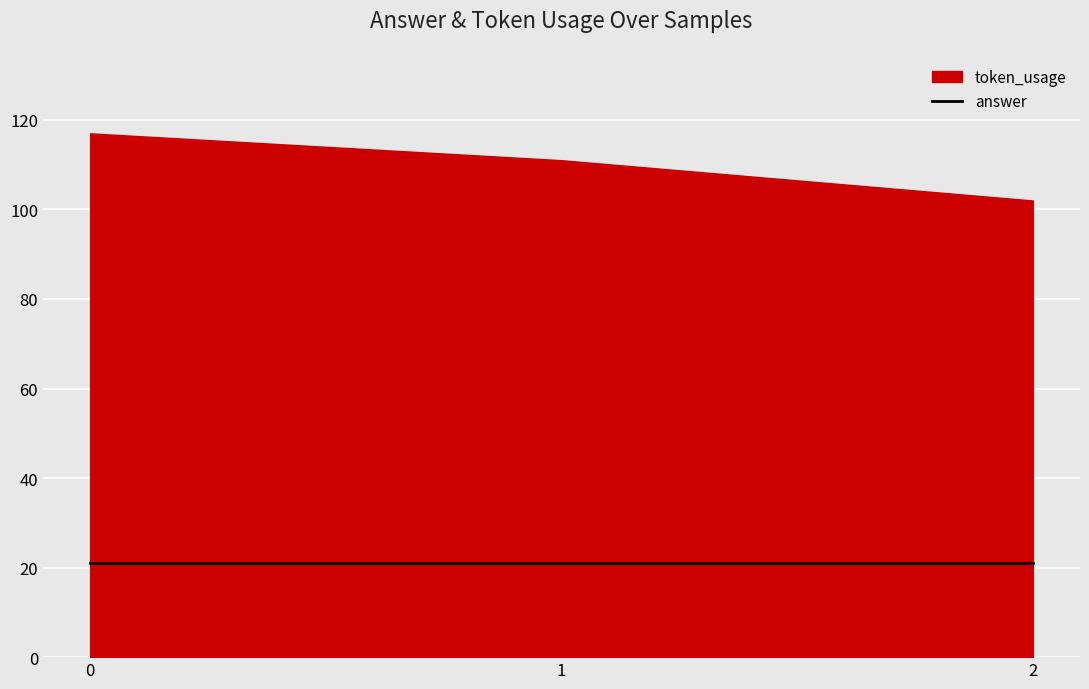

What is the value of the token_usage point at the 2nd from the left?

111